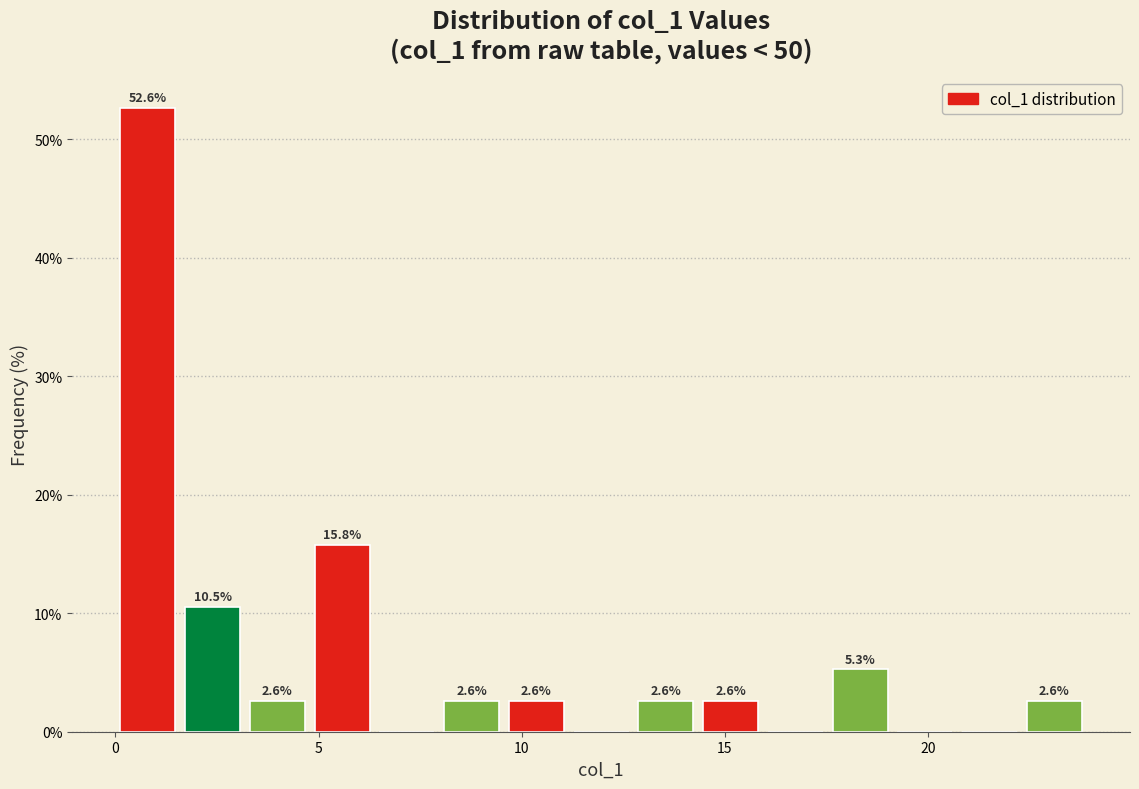

Around what value on the x-axis is the tallest bar? Give the approximate position of its centre, as read against the axis.

1.0